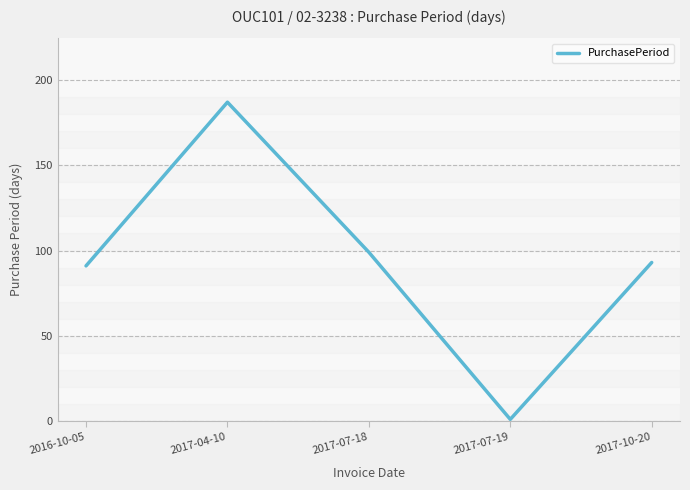

What is the change in value from 2017-07-19 to 2017-10-20?

+92